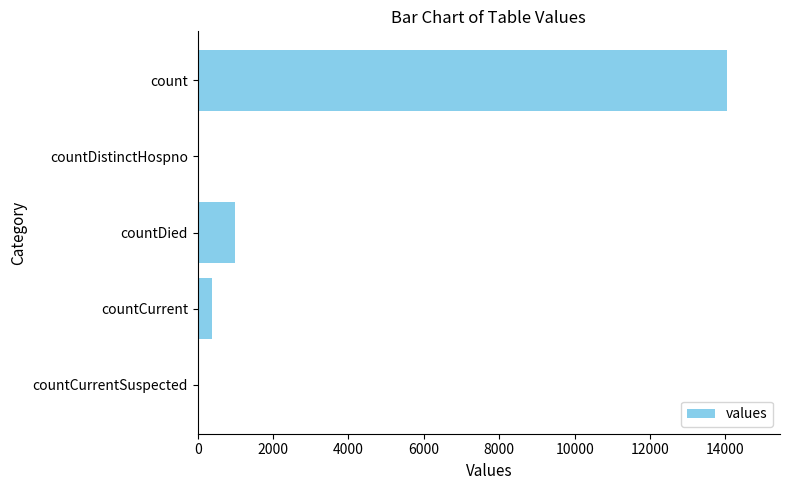

The value at countDistinctHospno is 0. True or false?

True